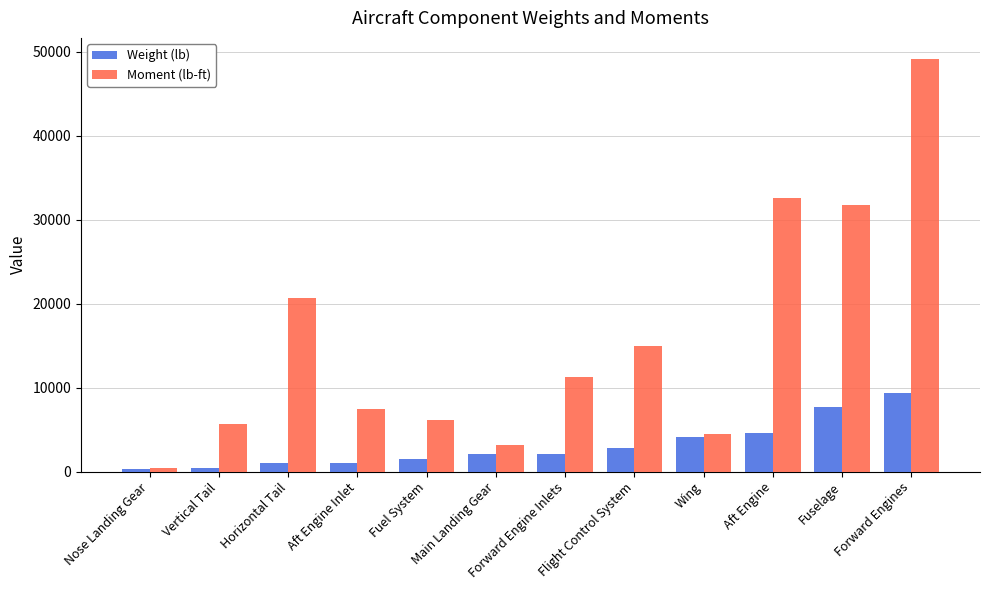

List the series in order of their peak value, lowest first.

Weight (lb), Moment (lb-ft)